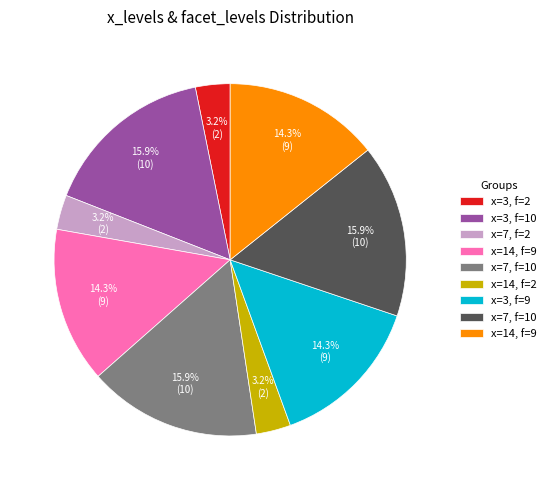

How many segments does this pie chart have?

9